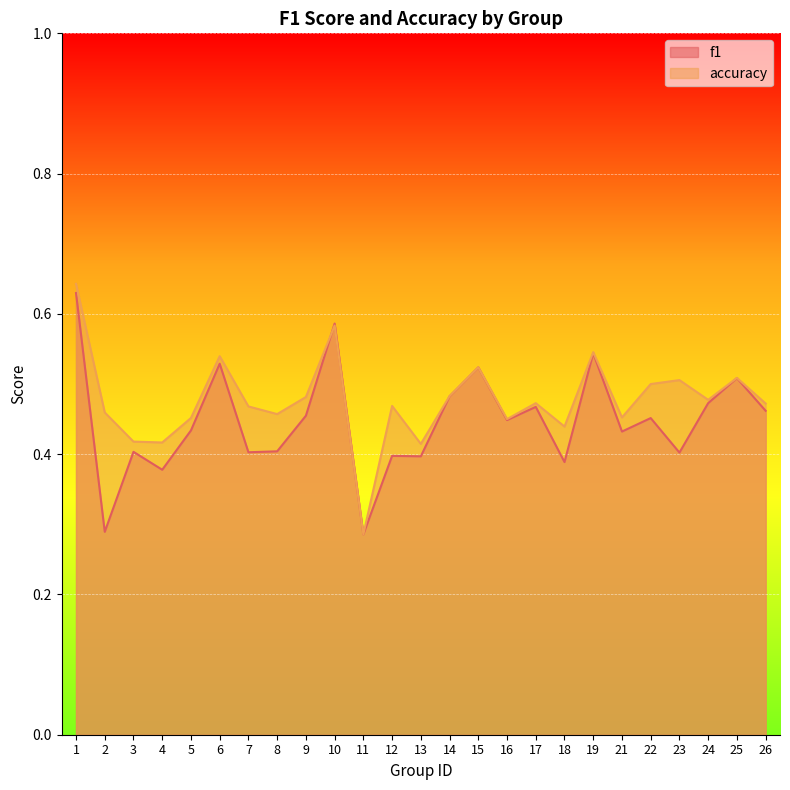

What is the difference between the second highest and minimum values in the accuracy series?

0.3